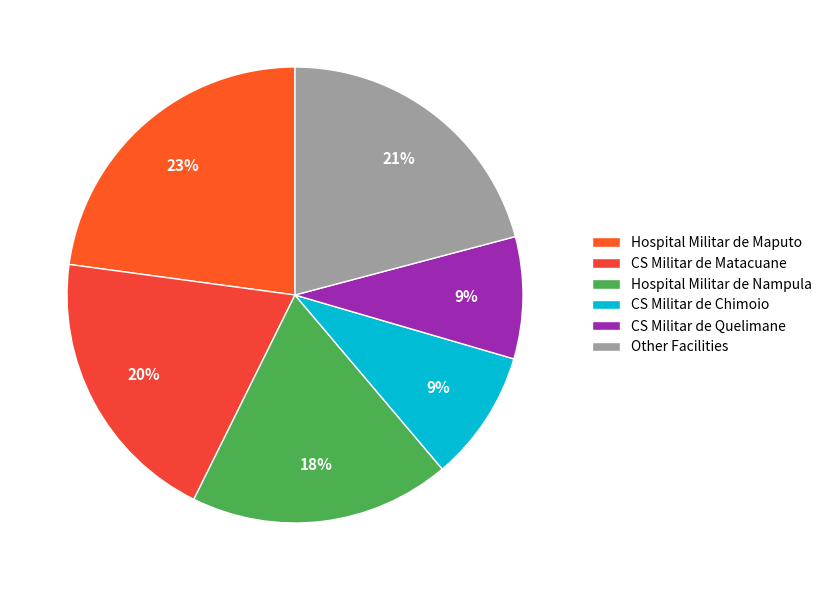

How many slices are in this pie chart?

6